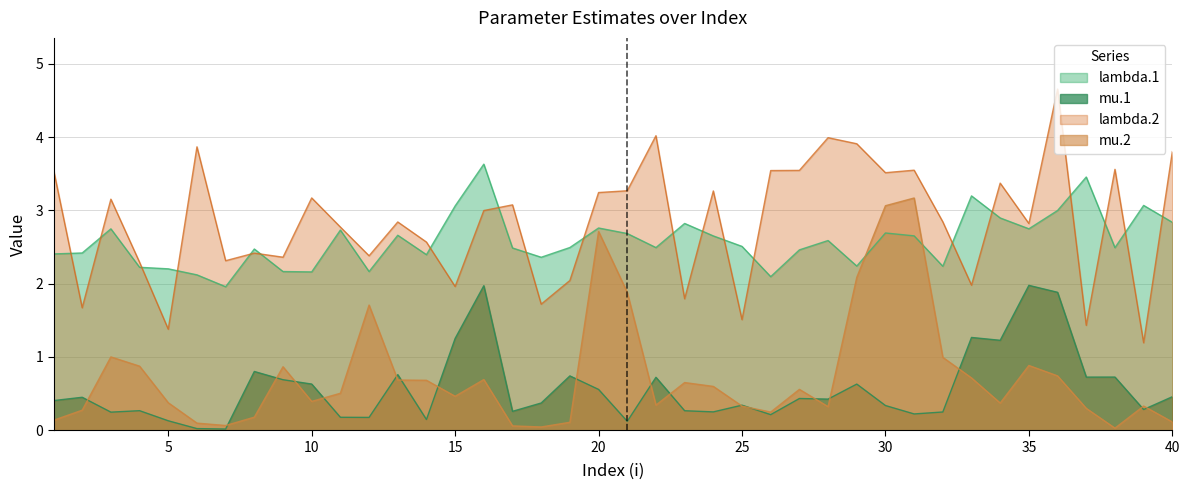

How many data points in lambda.1 are less than 2?

1